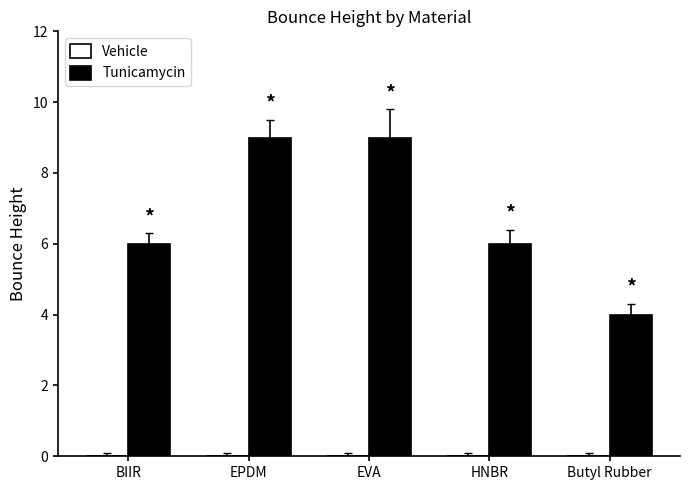

How many data points does each series have?

5